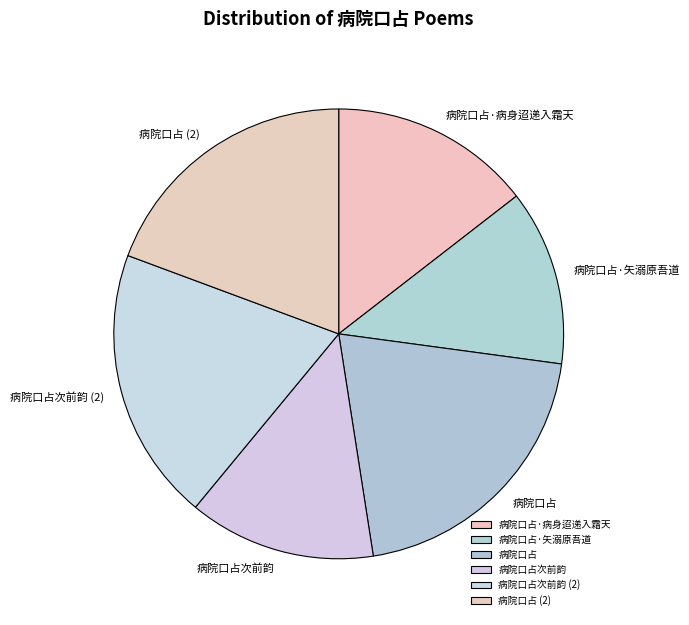

Do 病院口占 and 病院口占·病身迢递入霜天 together represent more than half of the pie?

No